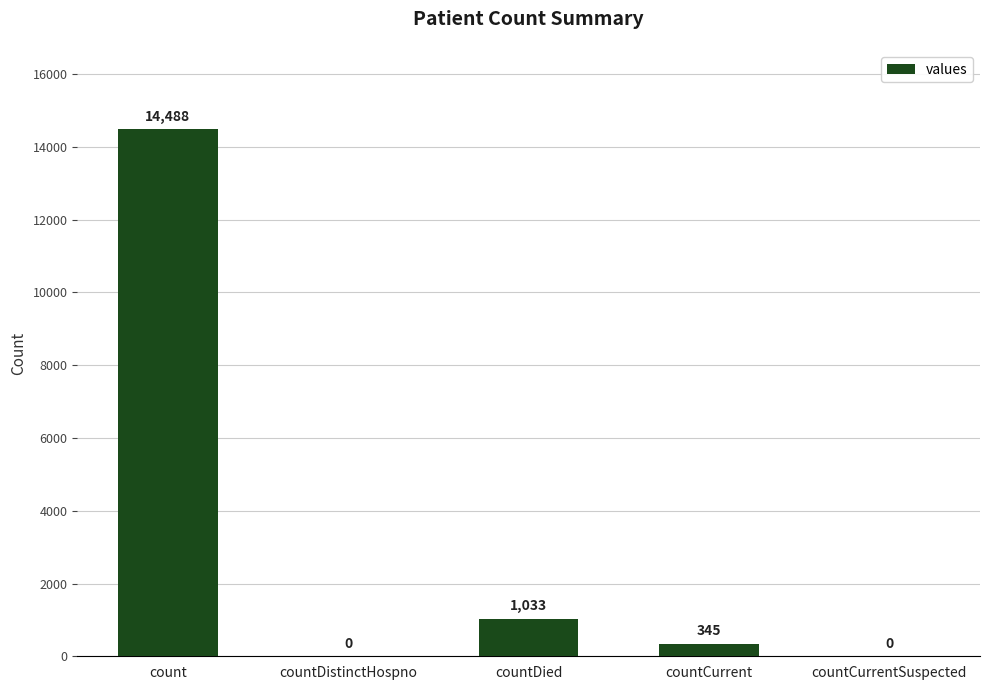

The value at countCurrentSuspected is 4884. True or false?

False